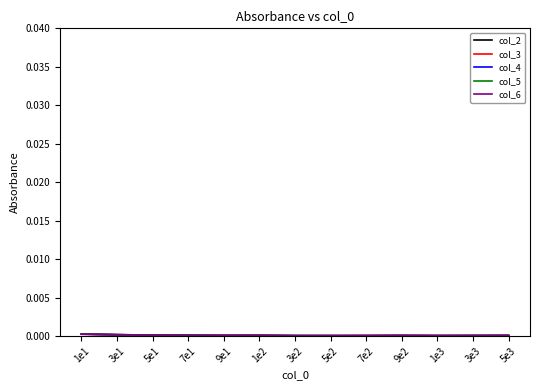

How many interior local valleys does the col_3 series have?

3